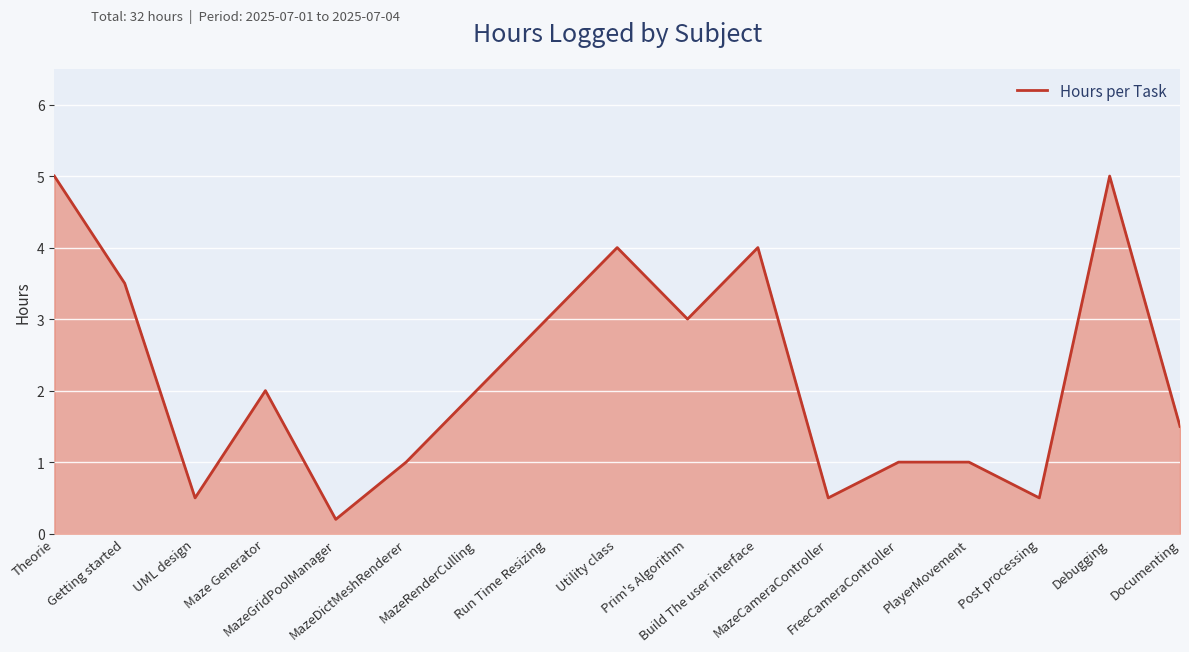

True or false: the data has more than 0 interior local peaks.

True